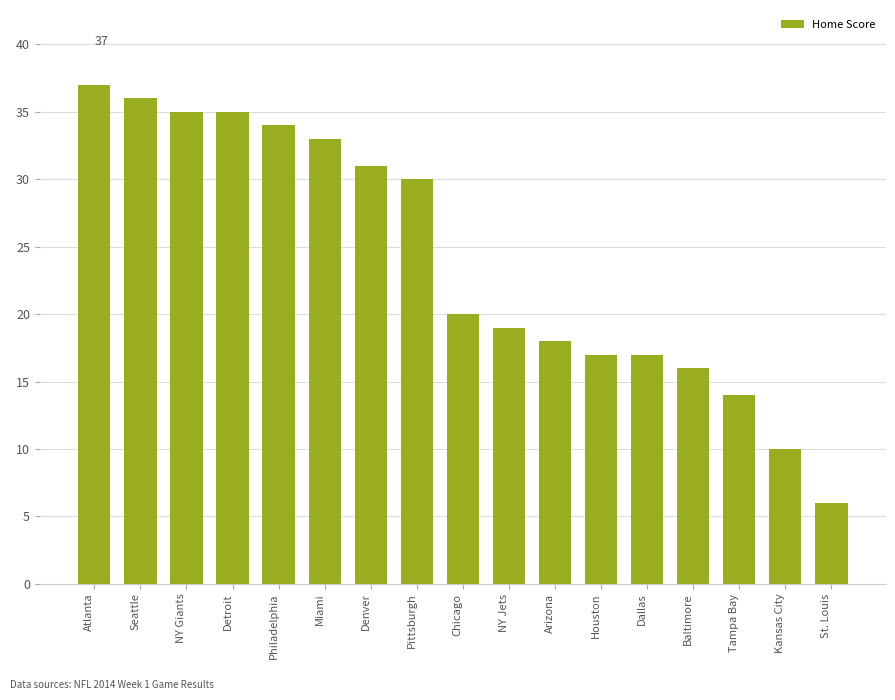

What is the ratio of the value at Baltimore to the value at Pittsburgh?

0.5